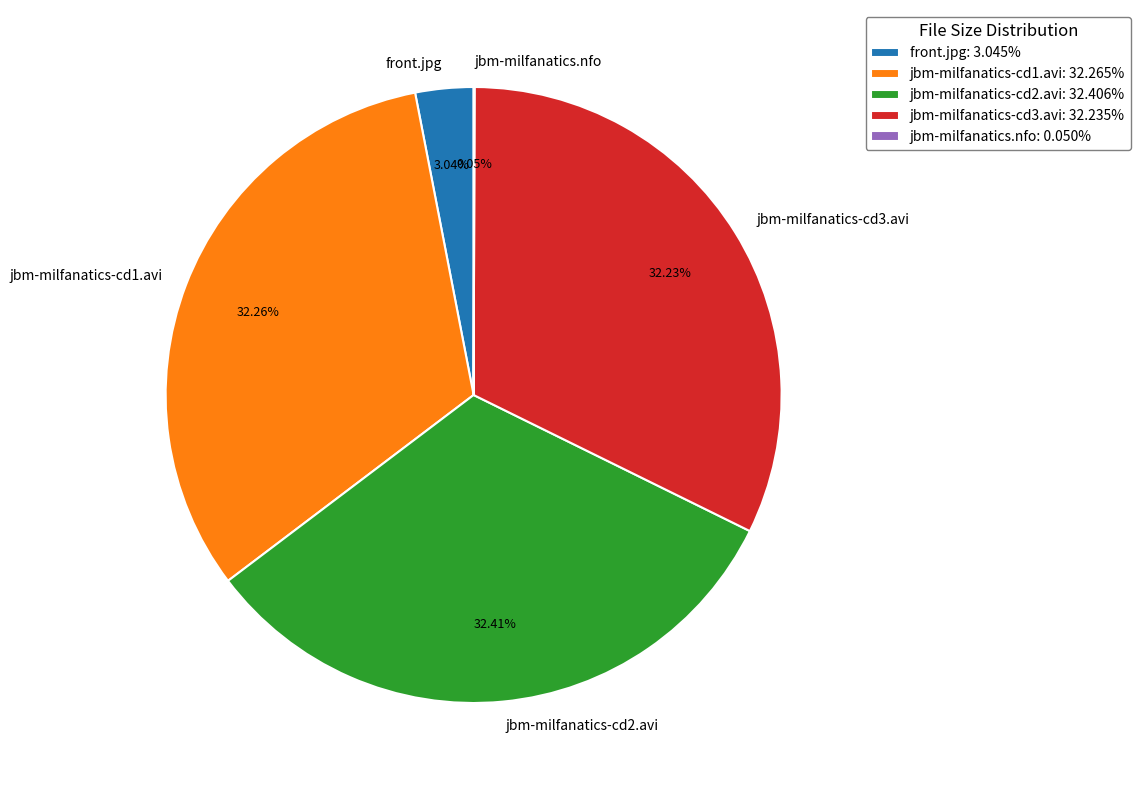

Do front.jpg and jbm-milfanatics-cd2.avi together represent more than half of the pie?

No